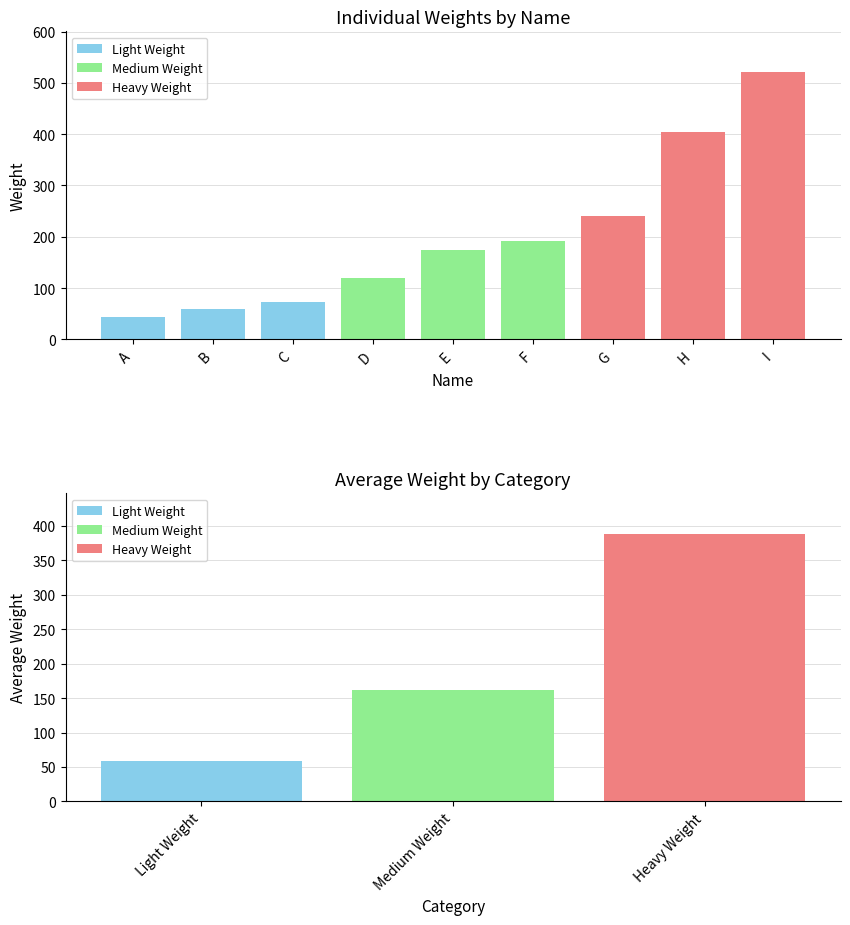

True or false: the data shows 175 at E.

True